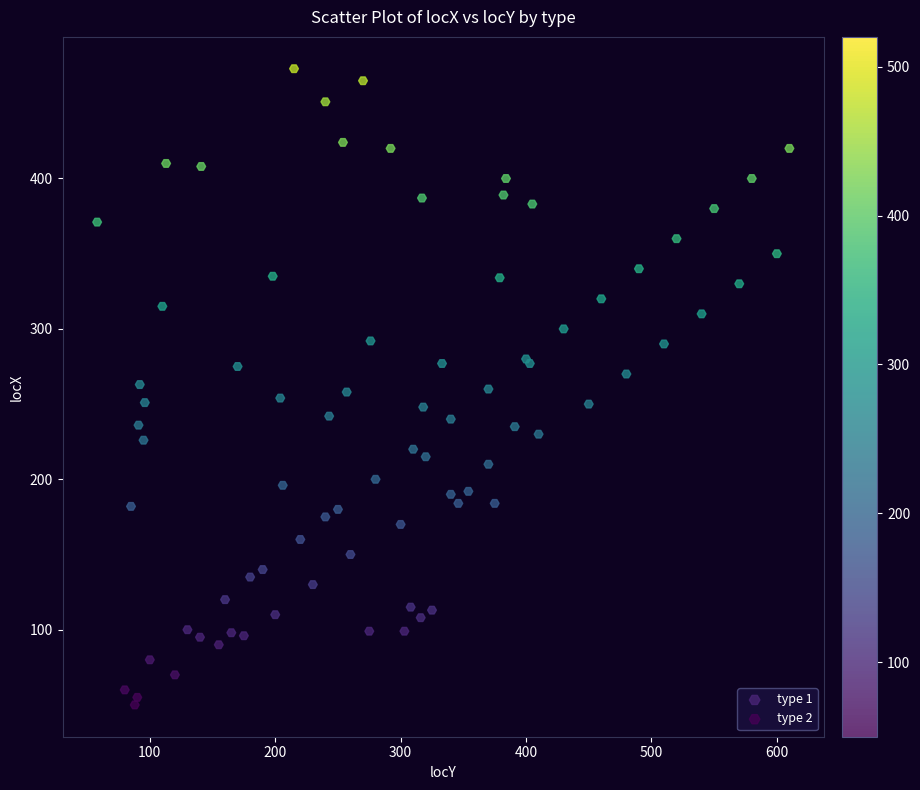

Which series reaches the maximum Y coordinate?

type 1